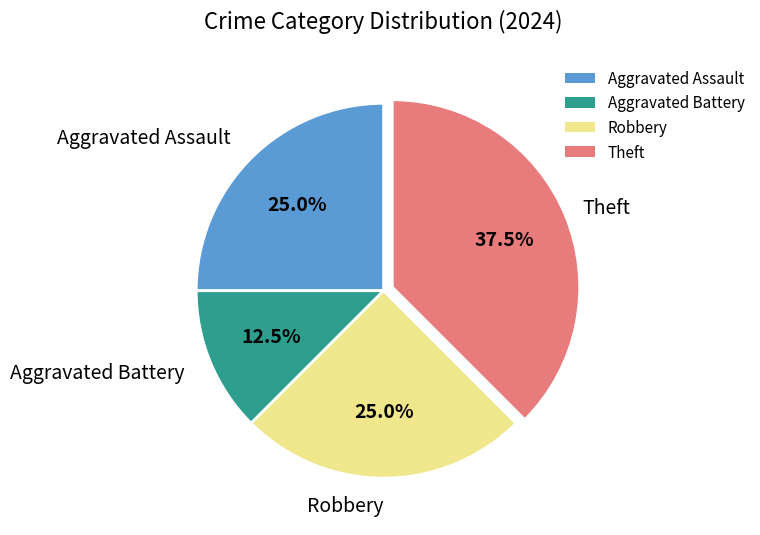

Does Aggravated Assault account for over 50% of the chart?

No